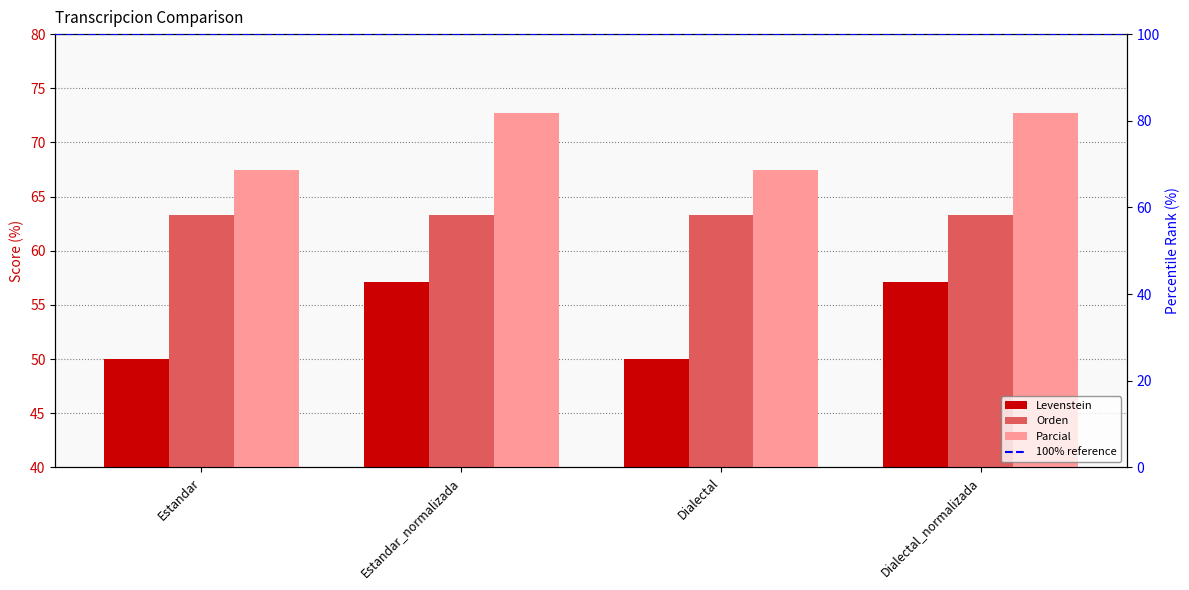

What is the average value of the Parcial series?

70.1